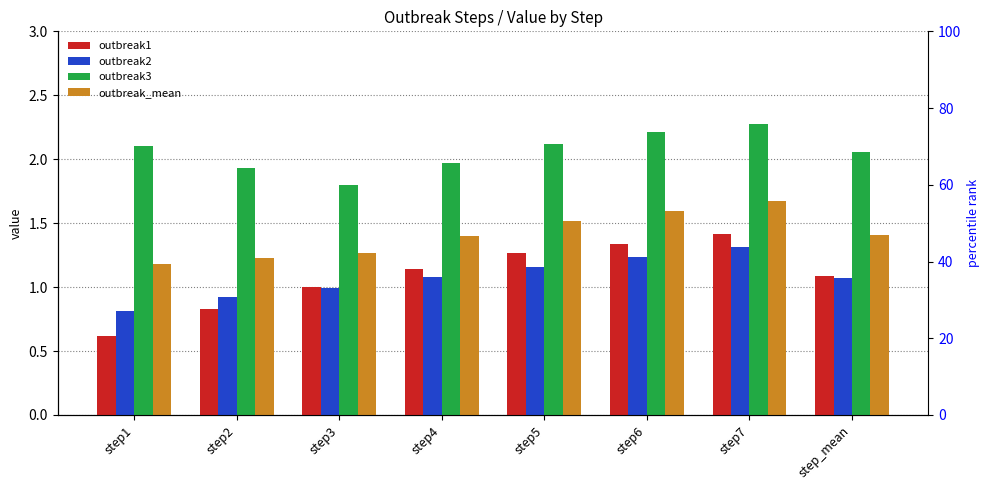

What is the spread (max minus min) of values at step4?

0.9